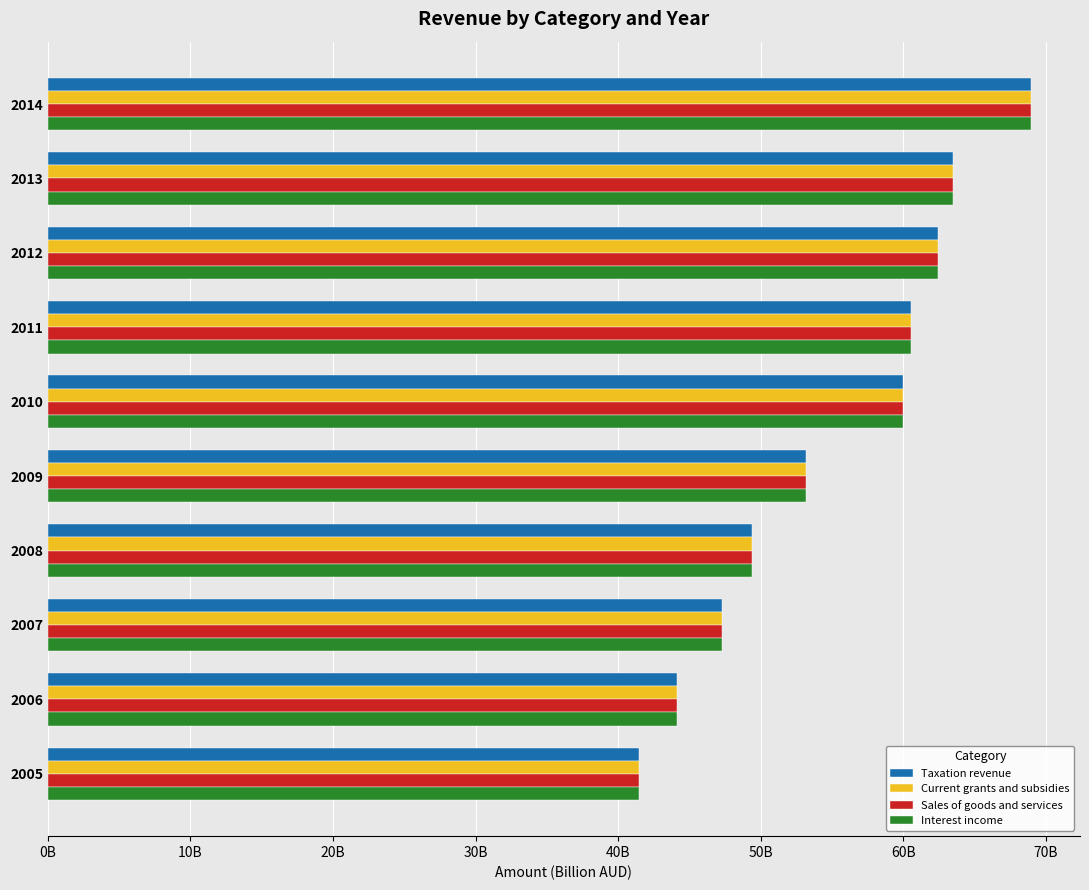

What are all the series names shown in the legend?

Taxation revenue, Current grants and subsidies, Sales of goods and services, Interest income